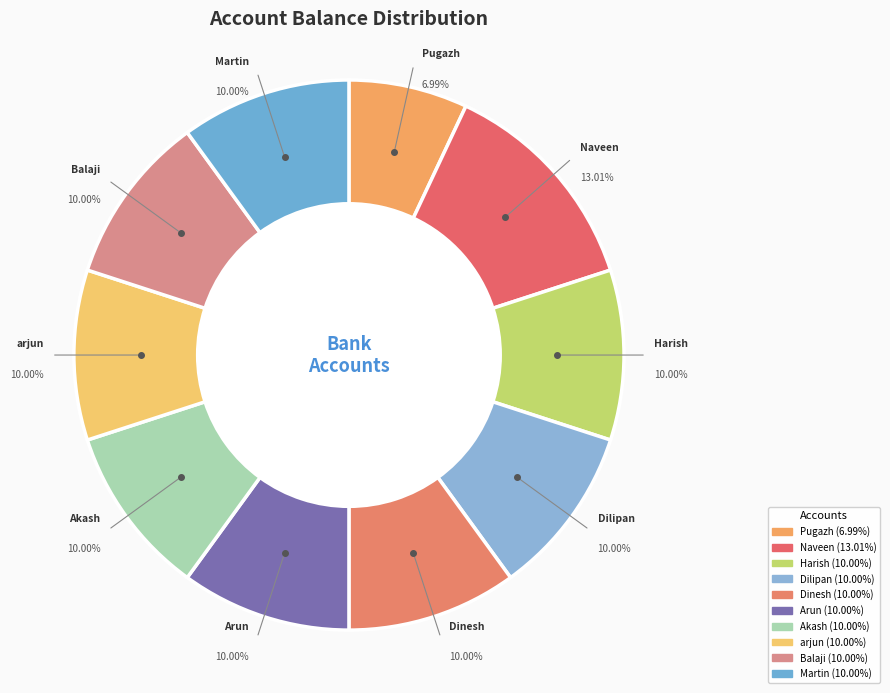

The Naveen slice represents 13% of the pie. True or false?

True